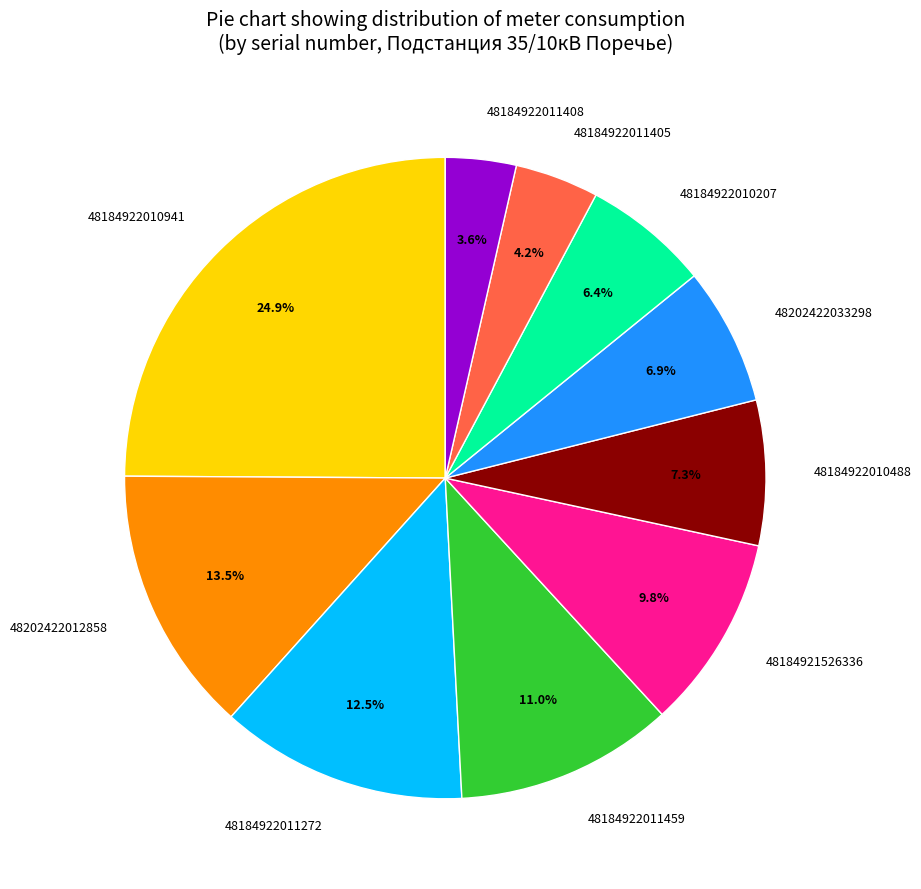

Which category has the smallest portion of the pie?

48184922011408